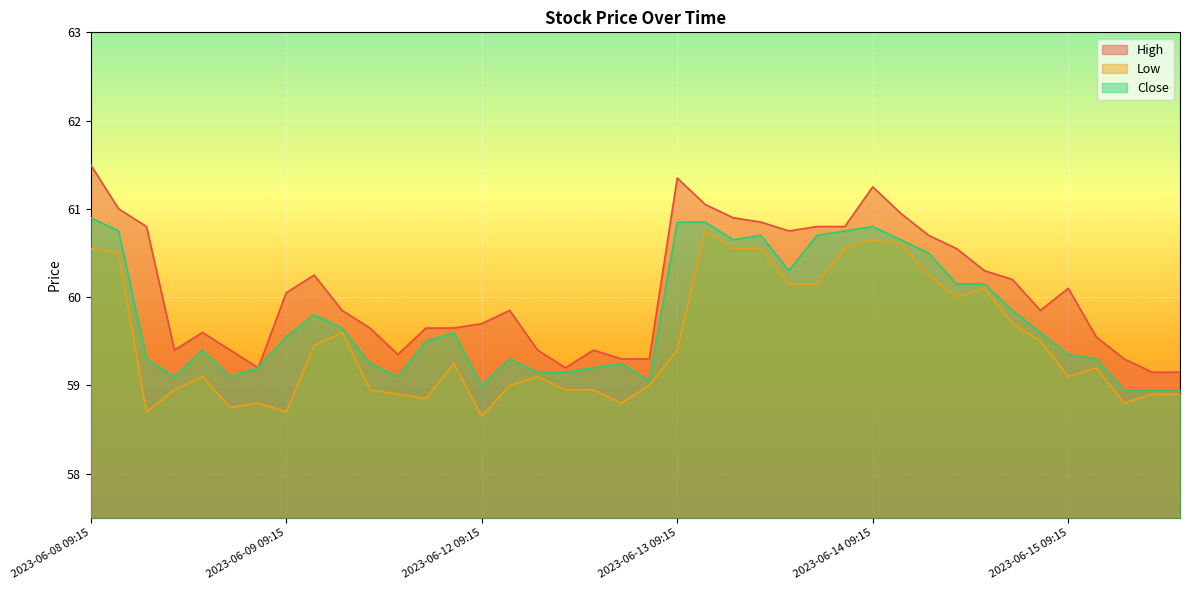

True or false: Low has a value of 59.4 at 2023-06-13 09:15.

True